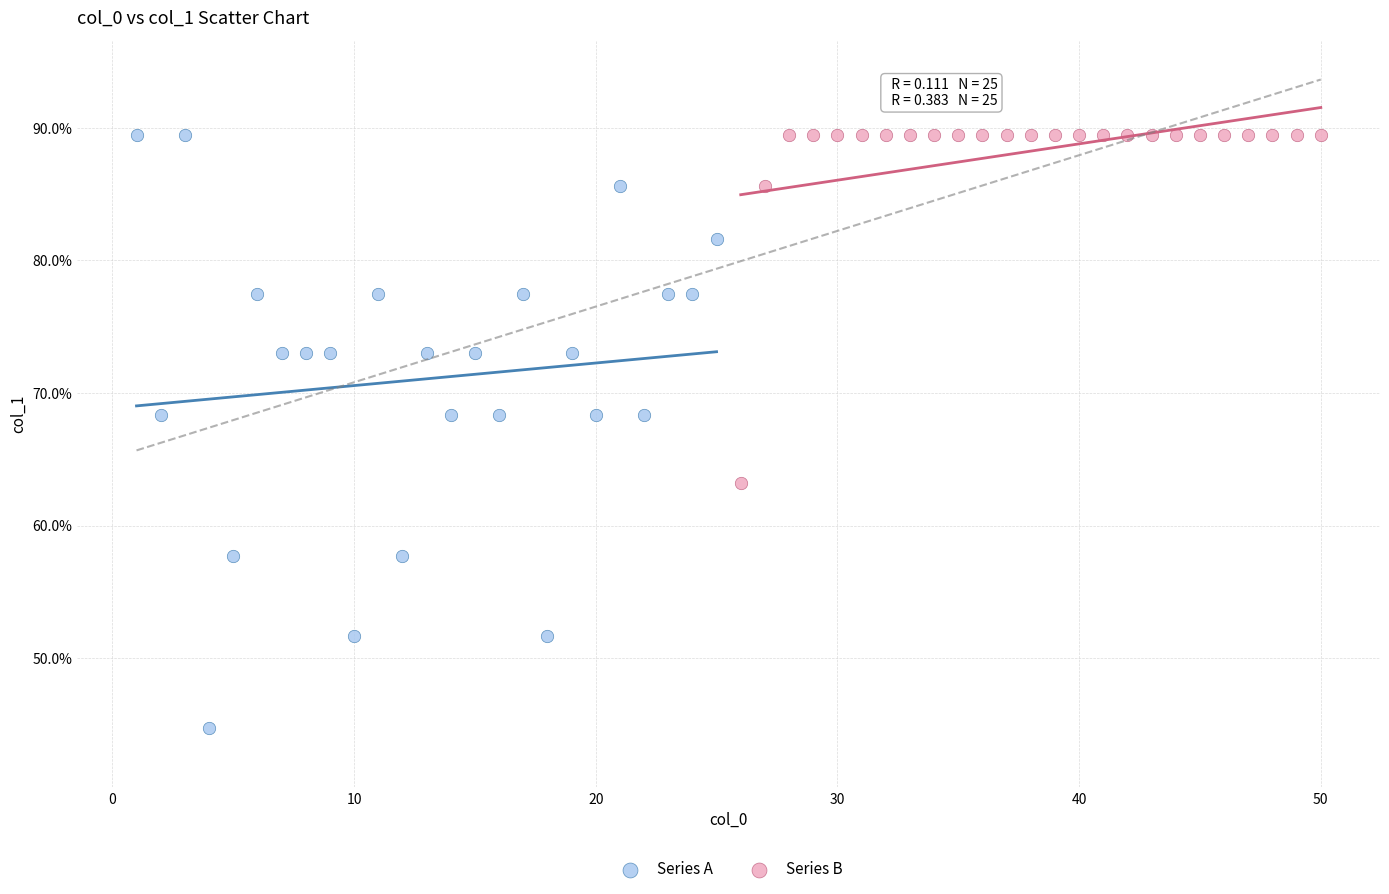

What are all the series names shown in the legend?

Series A, Series B